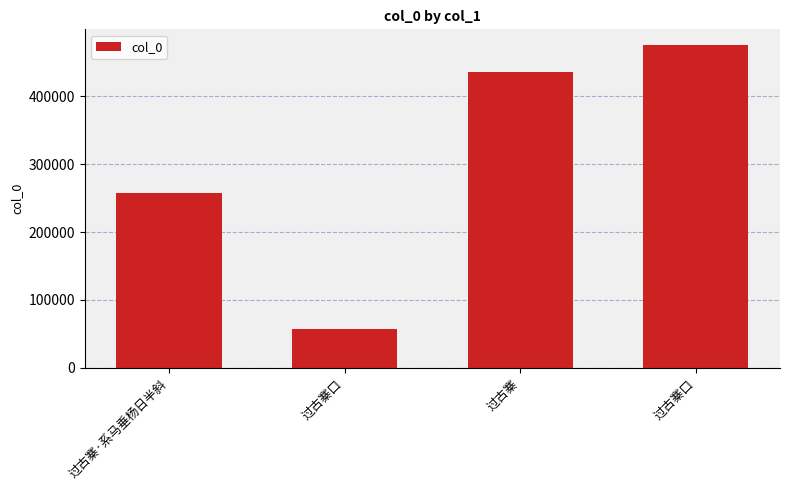

Rank the categories by value from highest to lowest.

过古寨口, 过古寨, 过古寨·系马垂杨日半斜, 过古寨口